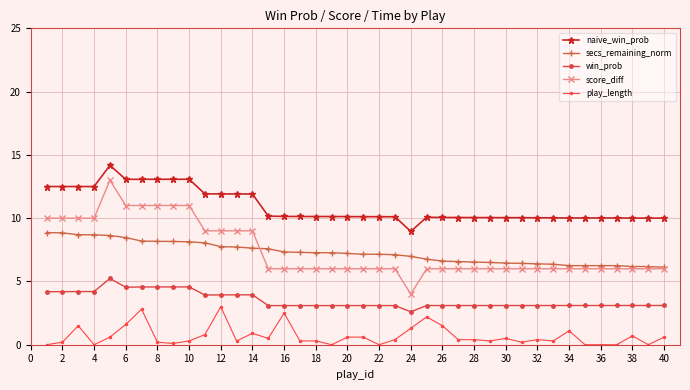

Count the number of data series in this chart.

5